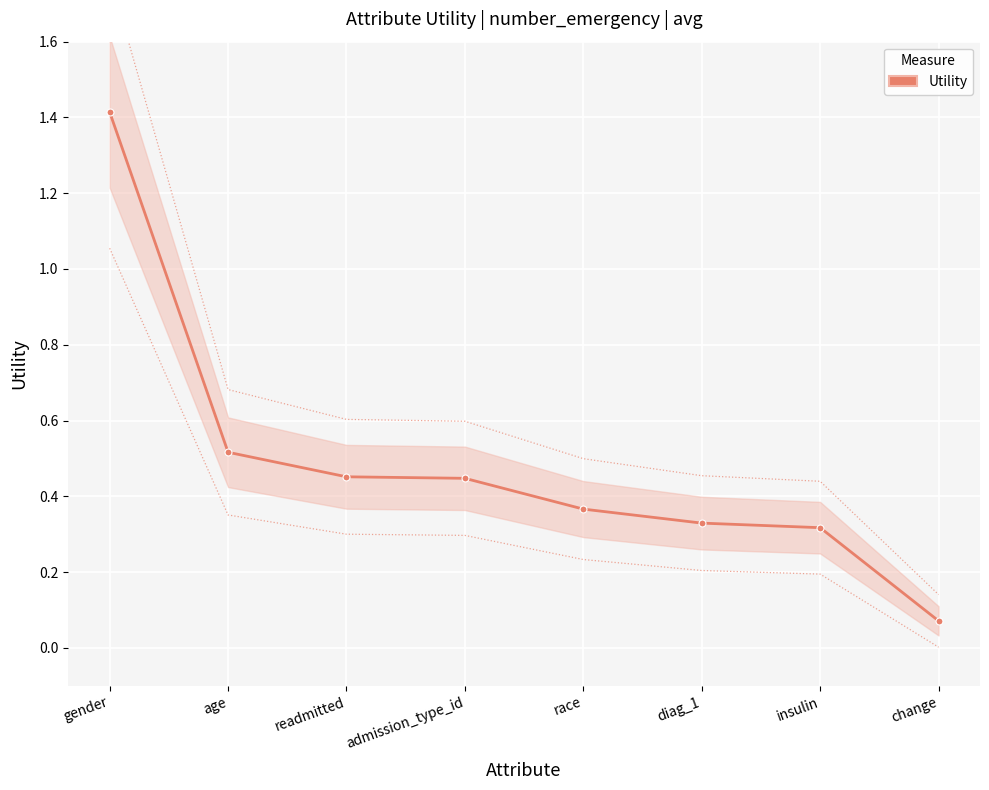

What is the label of the 5th point from the right?

admission_type_id